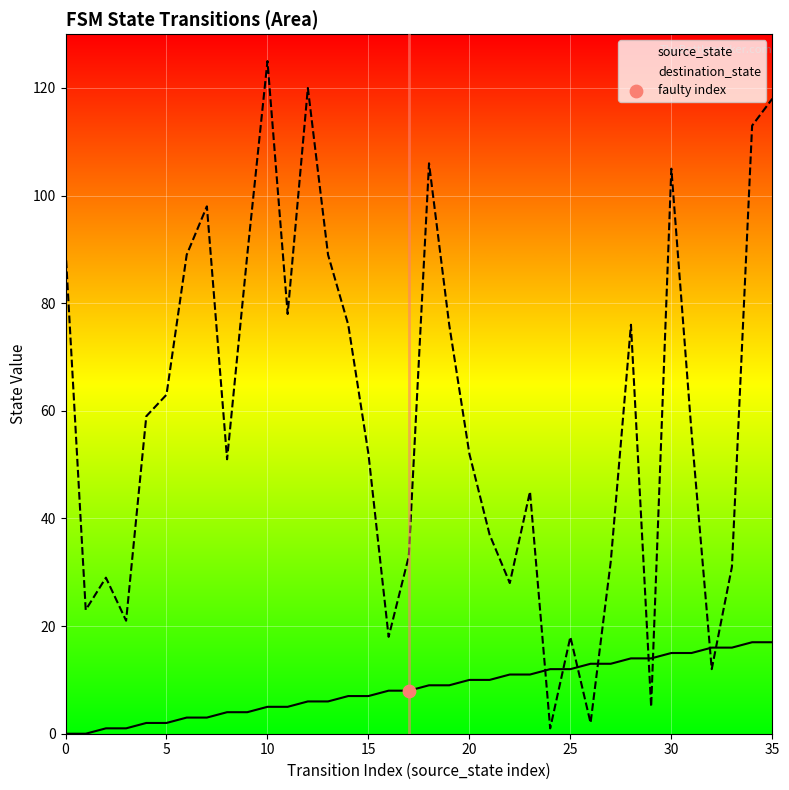

Which series contains the highest Y value?

destination_state